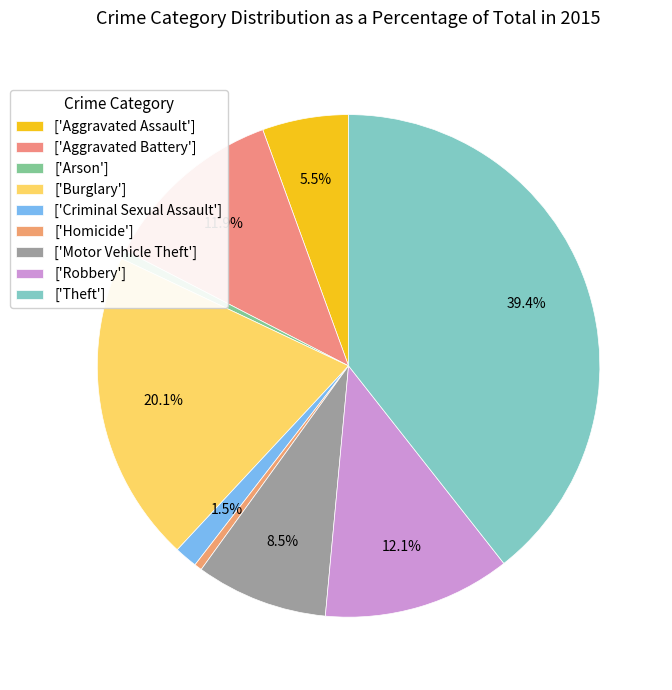

Count the number of slices in the pie.

9